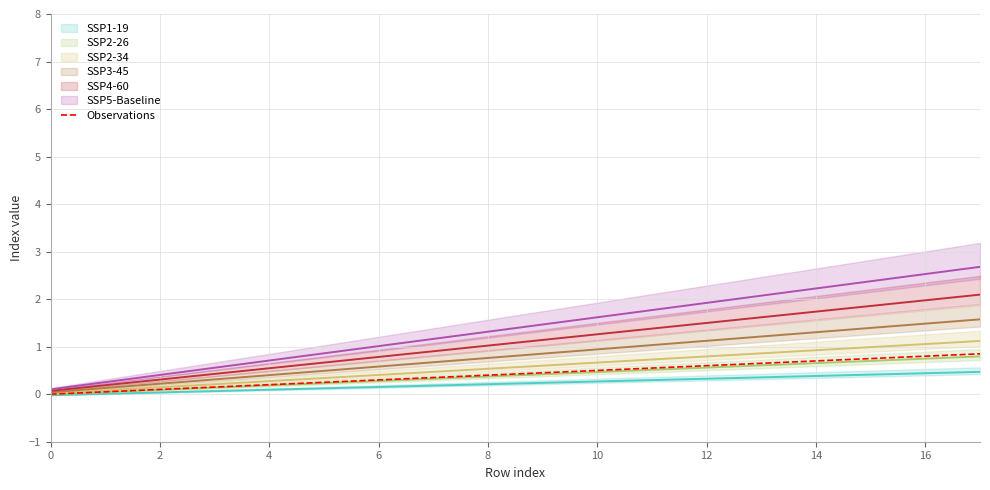

Read the value at 17.

0.8